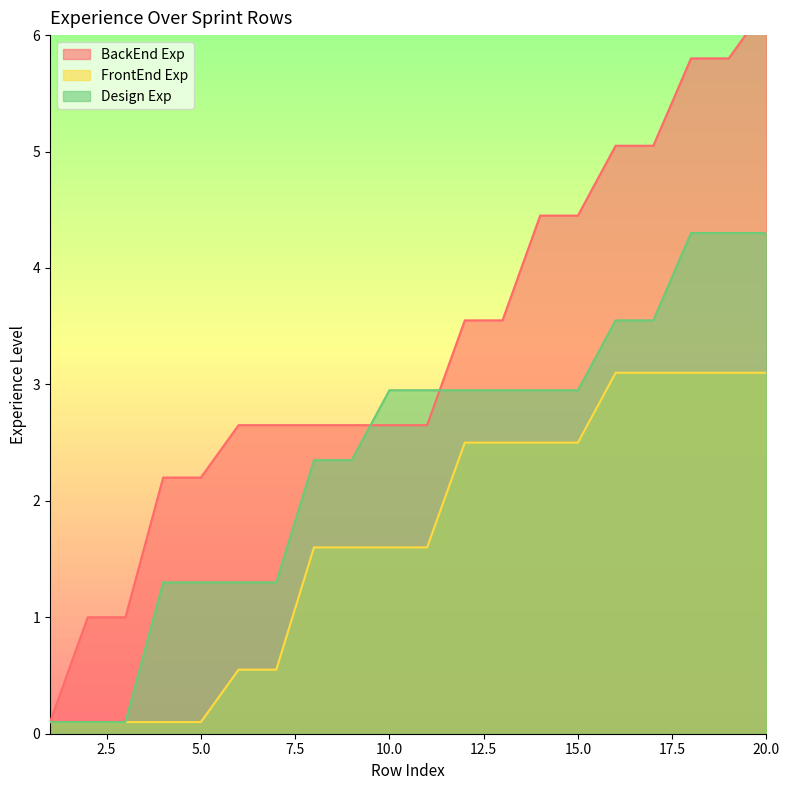

Is it true that FrontEnd Exp equals 0.2 at 5?

False